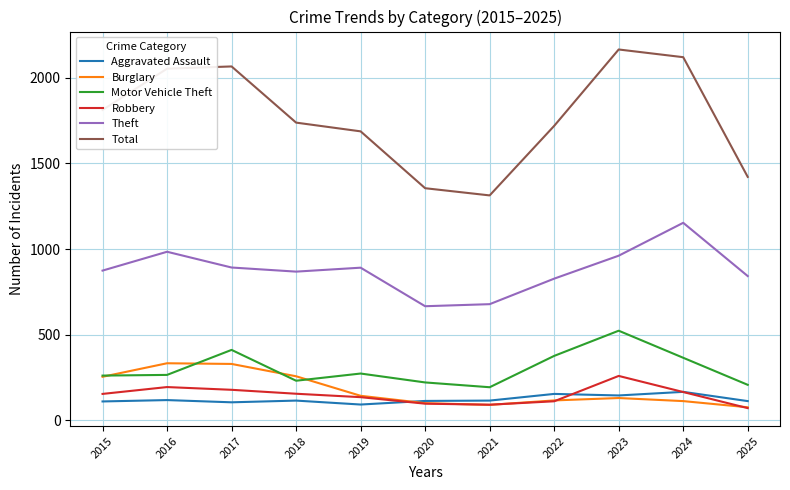

Which series has the largest total across all categories?

Total